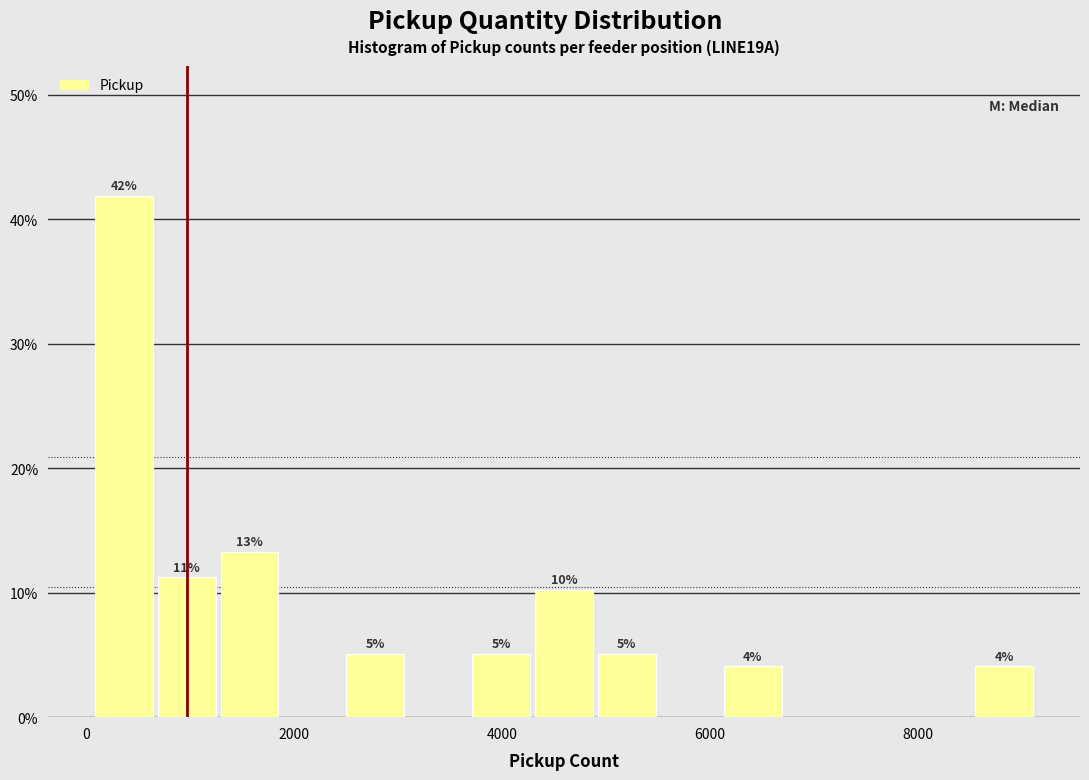

Read against the x-axis, roughly where is the centre of the tallest bar?

400